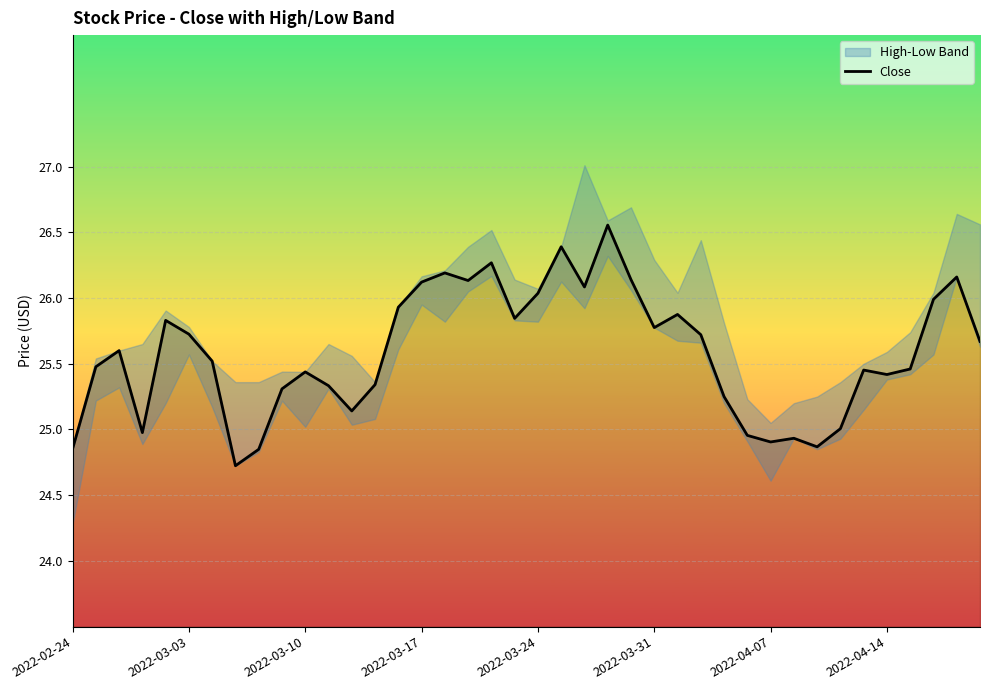

Is it true that Close equals 42.4 at 2022-03-24?

False